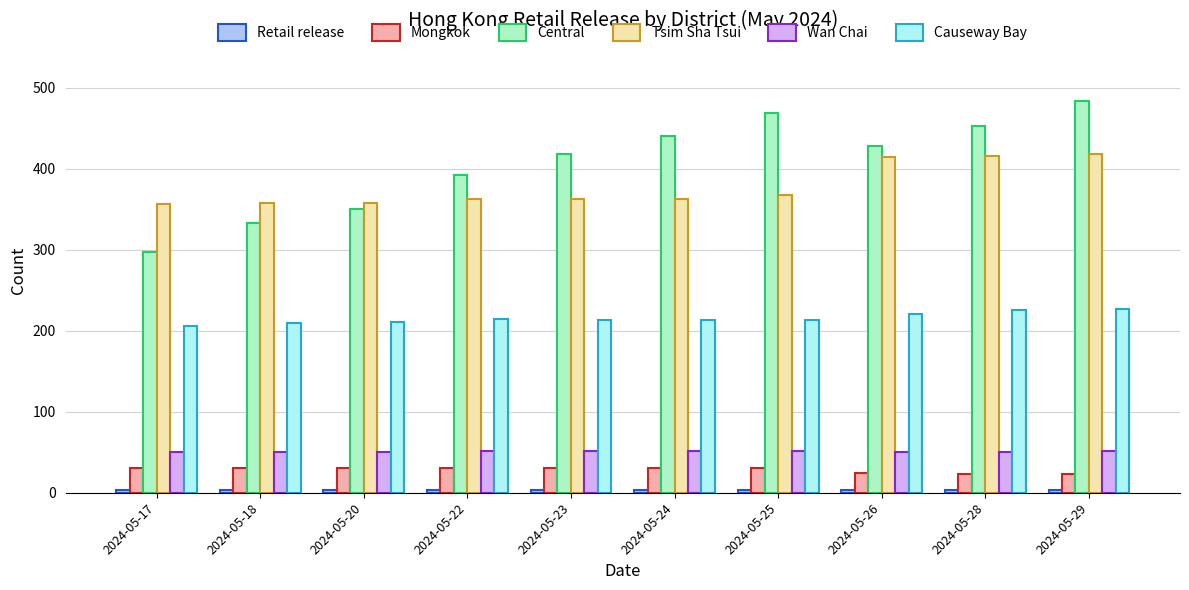

Which series has the largest total across all categories?

Central